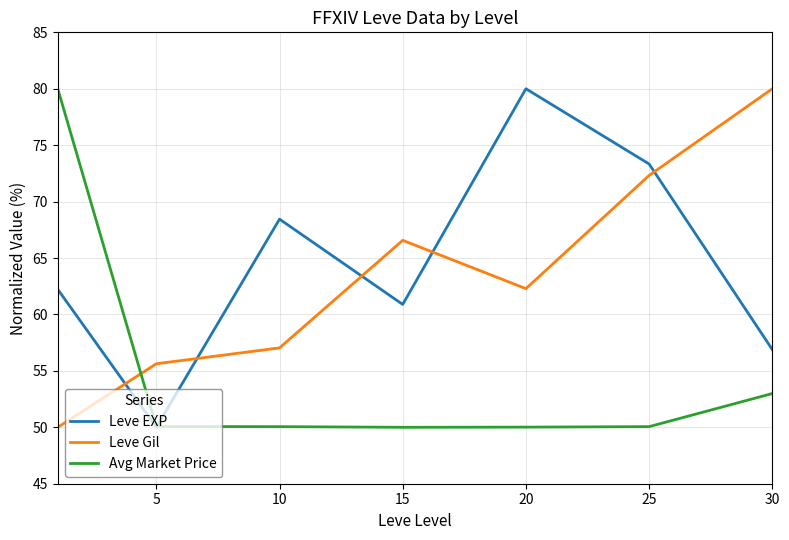

True or false: Leve Gil and Leve EXP intersect in this chart.

True